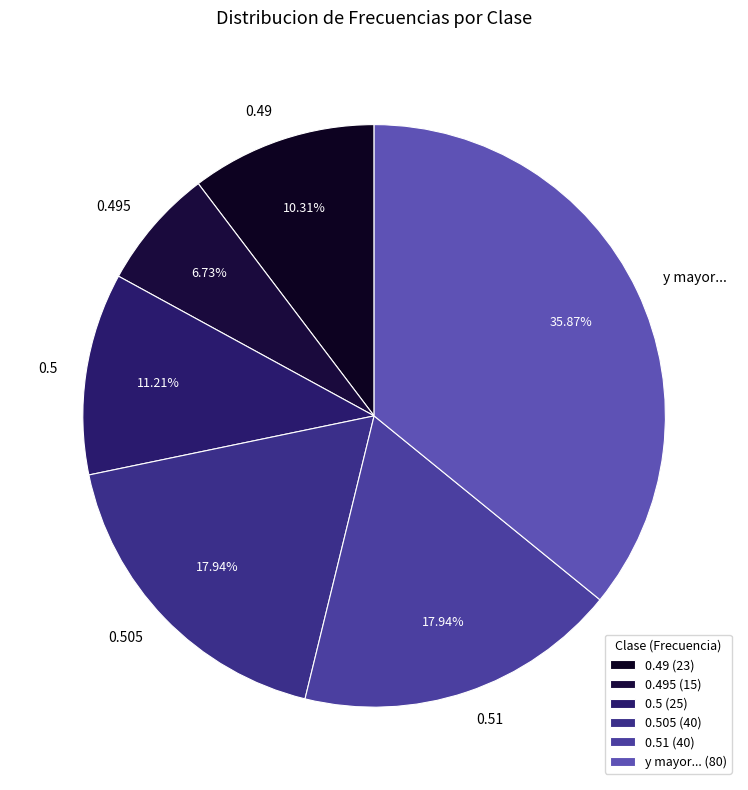

What percentage is the 0.49 slice, to the nearest percent?

10%